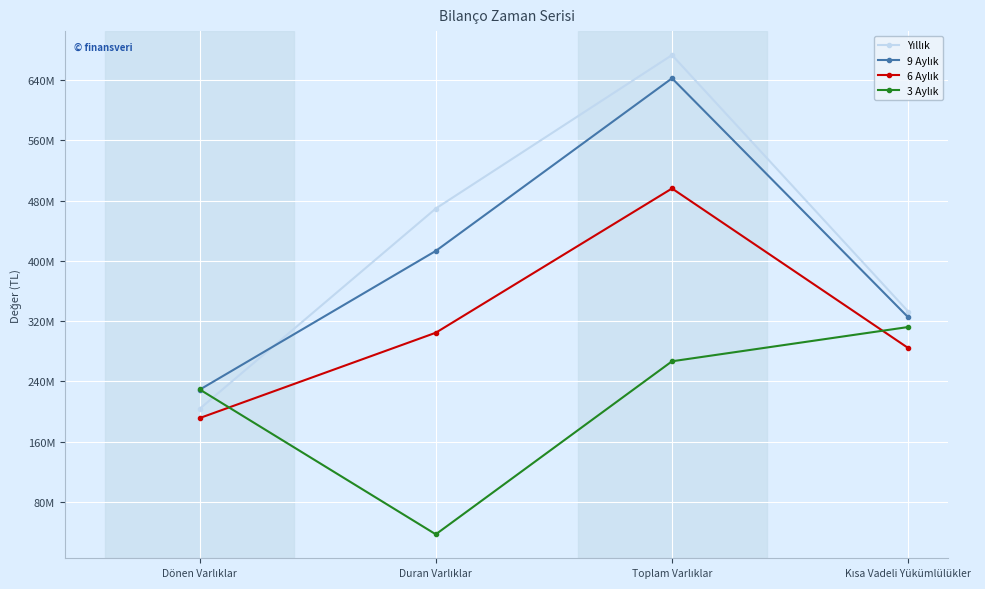

Does the chart have visible grid lines?

Yes